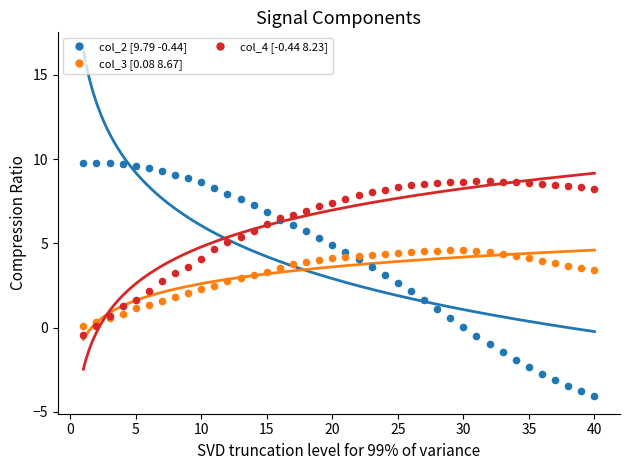

Which series has the largest Y range (max minus min)?

col_2 [9.79 -0.44]